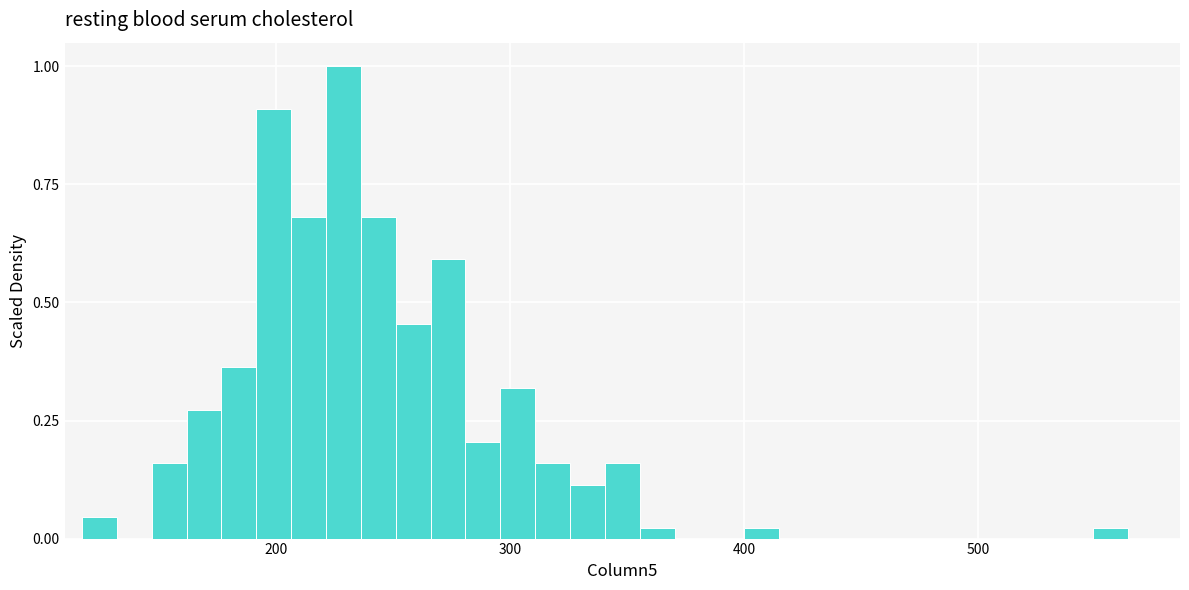

Around what value on the x-axis is the tallest bar? Give the approximate position of its centre, as read against the axis.

230